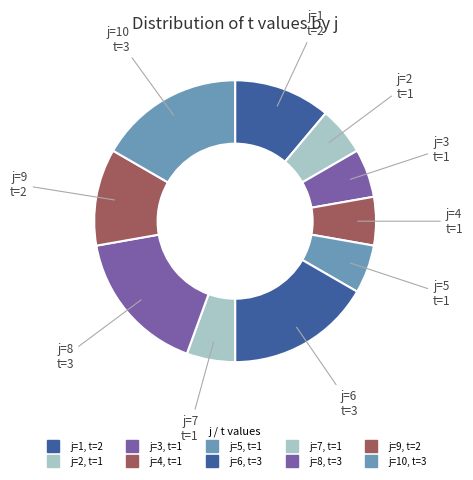

Which slice is the smallest?

2